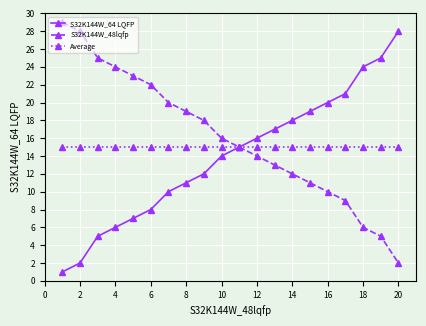

What is the value of the S32K144W_64 LQFP point at the 3rd from the left?

5